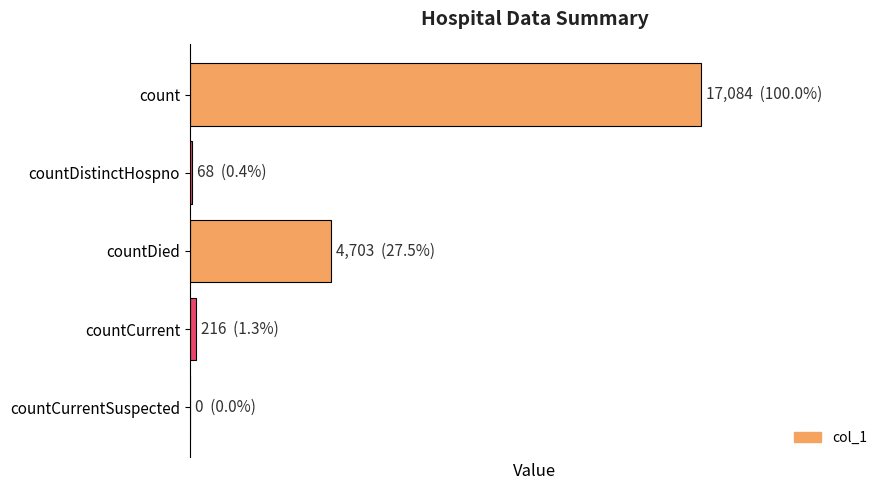

What is the difference between the maximum and minimum values?

17084